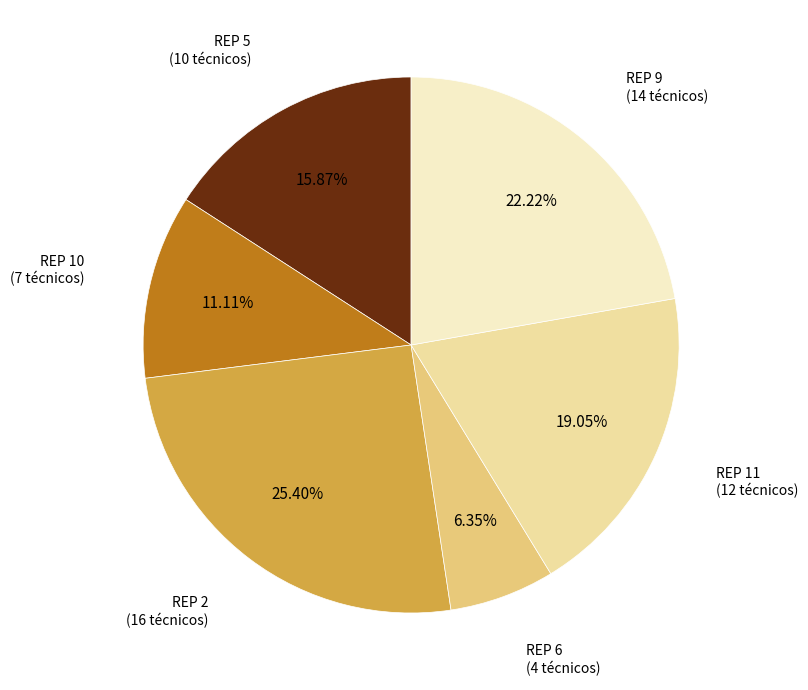

Is there any slice that represents more than half of the pie?

No